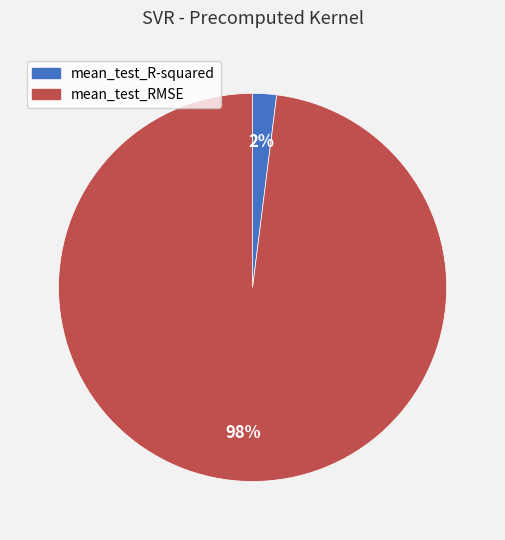

Which slice represents more than half of the pie?

mean_test_RMSE